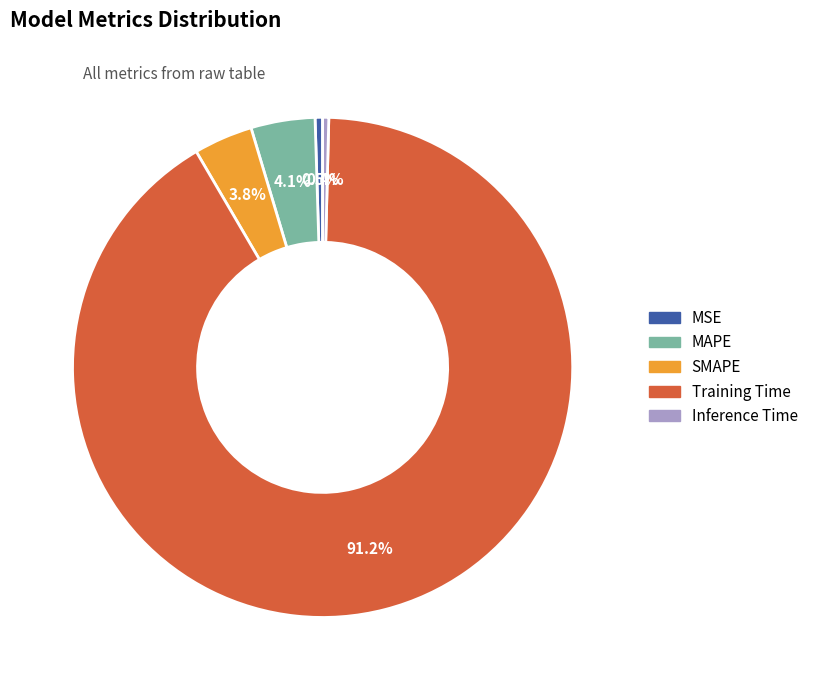

Count the number of slices in the pie.

5